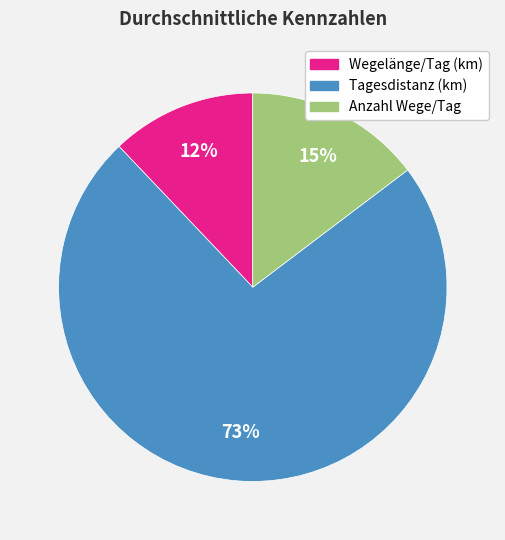

To the nearest percent, what is the average slice percentage?

33%